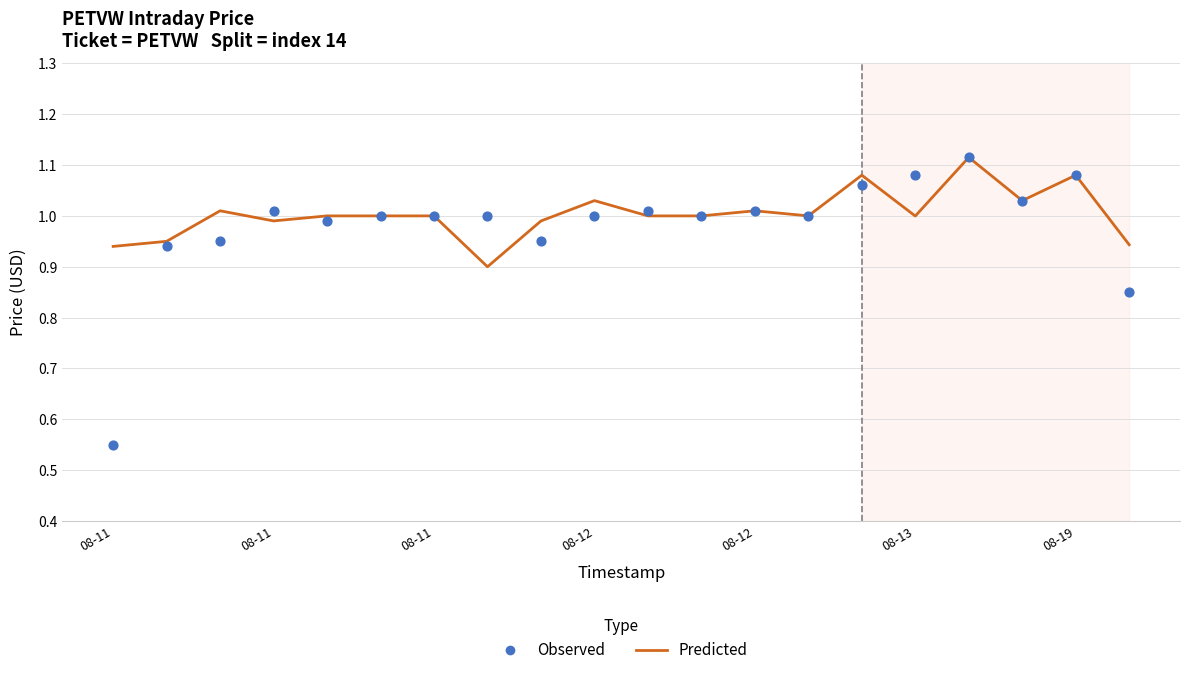

At how many categories does at least one series exceed 0?

20